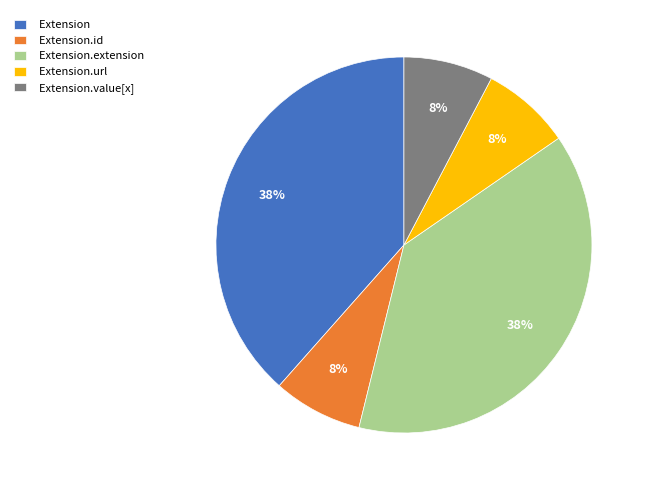

To the nearest percent, what portion does Extension.url represent?

8%